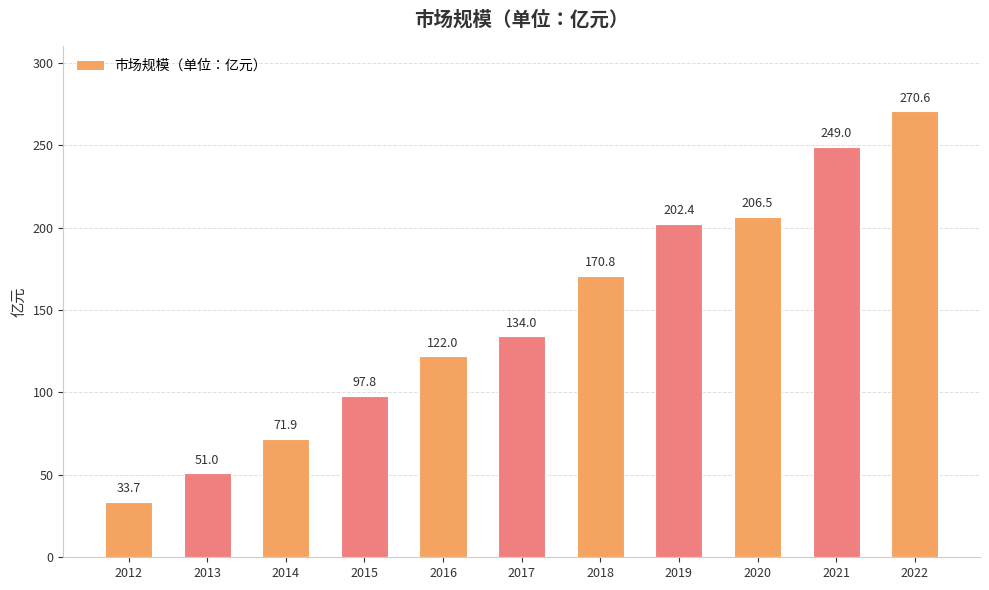

What is the average value?

146.3